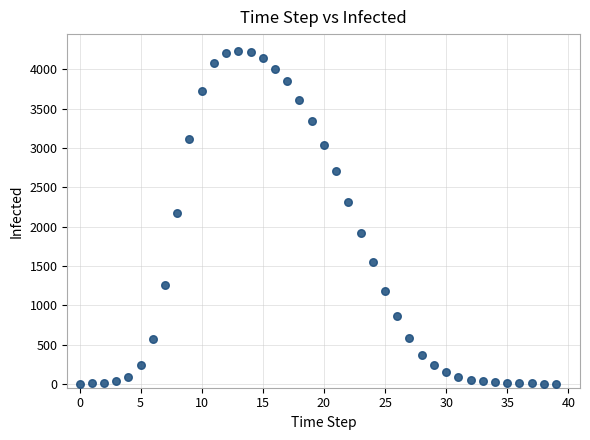

What is the range of Y values (max minus min)?

4236